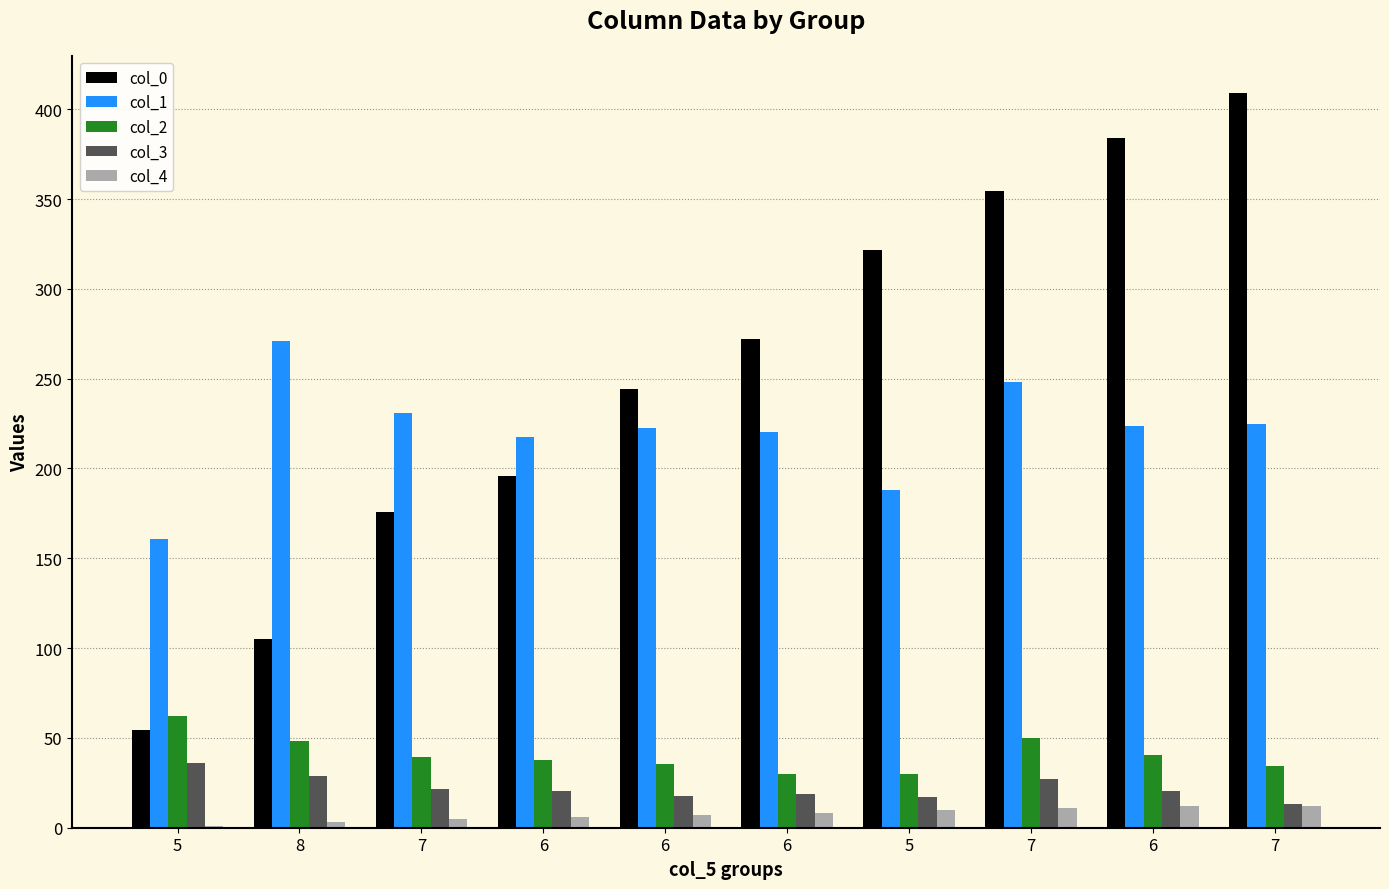

How many series are shown in this chart?

5